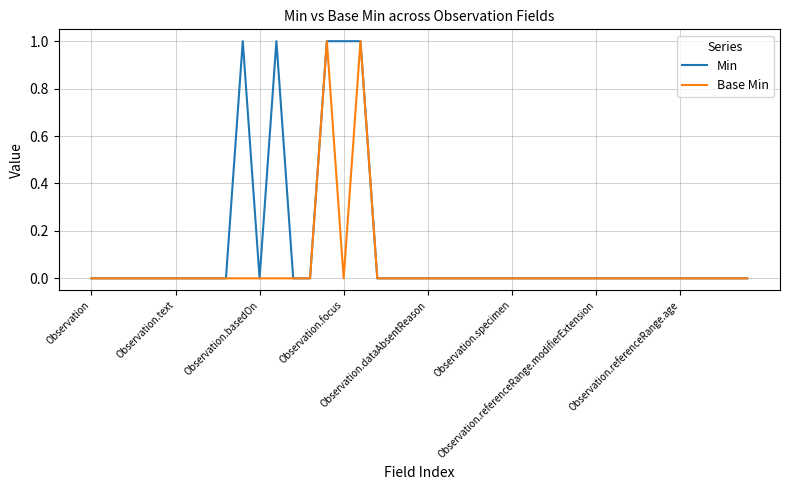

Which series has the largest total across all categories?

Min